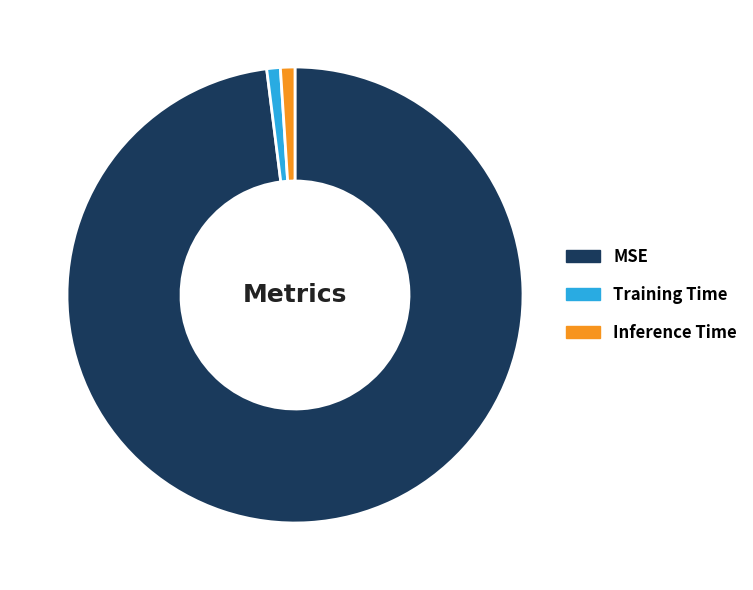

Which slice is the largest?

MSE